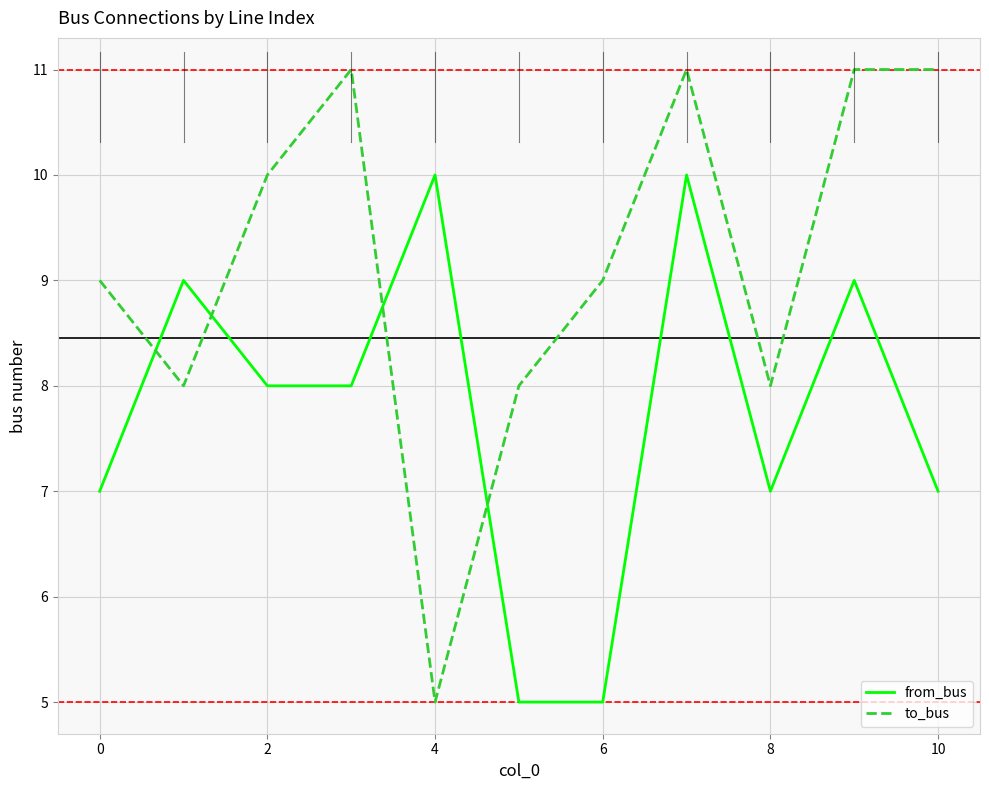

What is the smallest value displayed?

5